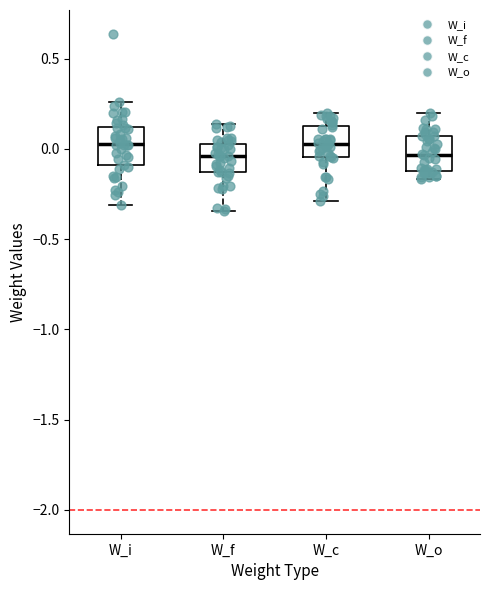

Reading left to right, transcribe this box plot: for each box, give where its median line is, the range the box spans, and where its two whiskers end, as read against the y-axis. The values are not printed on the chart, so give them approximately, as read against the axis.

W_i: median 0.05, box -0.10 to 0.10, whiskers -0.30 to 0.25
W_f: median -0.05, box -0.15 to 0.00, whiskers -0.35 to 0.15
W_c: median 0.05, box -0.05 to 0.10, whiskers -0.30 to 0.20
W_o: median -0.05, box -0.10 to 0.05, whiskers -0.15 to 0.20